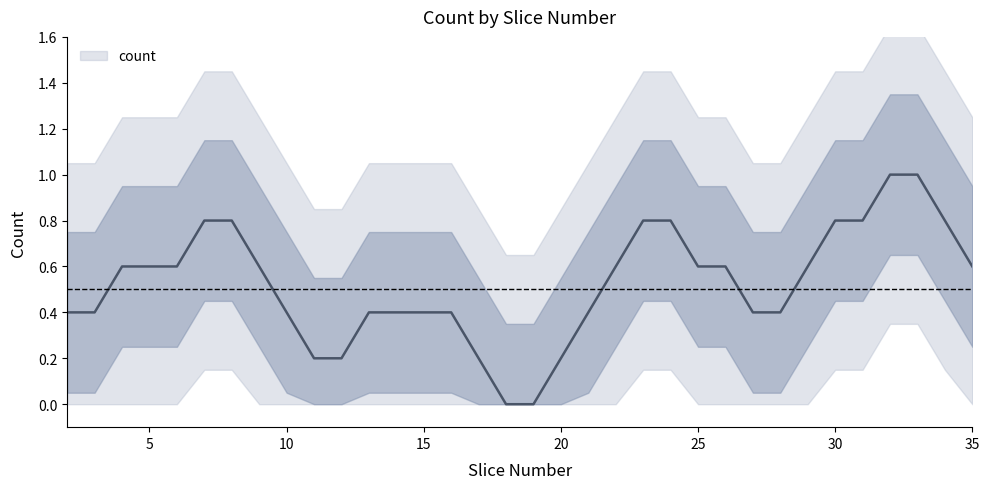

Reading left to right, what are all the values shown in this chart?

2=1	3=1	4=0	5=0	6=1	7=1	8=1	9=1	10=0	11=0	12=0	13=0	14=1	15=1	16=0	17=0	18=0	19=0	20=0	21=0	22=1	23=1	24=1	25=1	26=0	27=0	28=1	29=0	30=1	31=1	32=1	33=1	34=1	35=1